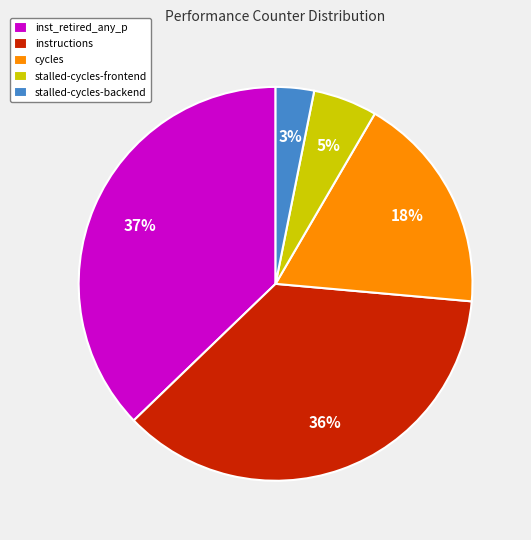

The instructions slice represents 36% of the pie. True or false?

True